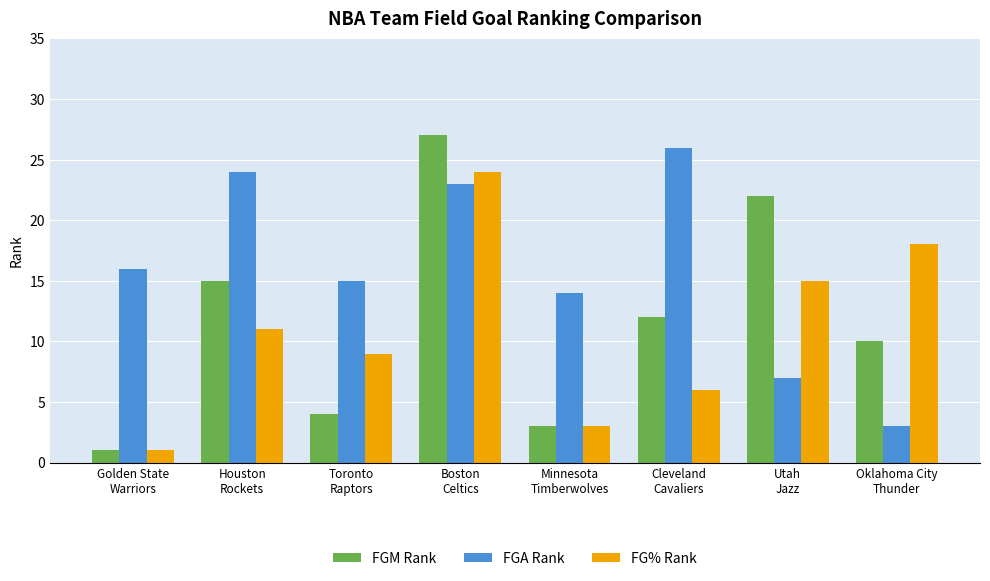

Reading left to right, transcribe all the data shown in this chart.

FGM Rank: Golden State
Warriors=1	Houston
Rockets=15	Toronto
Raptors=4	Boston
Celtics=27	Minnesota
Timberwolves=3	Cleveland
Cavaliers=12	Utah
Jazz=22	Oklahoma City
Thunder=10
FGA Rank: Golden State
Warriors=16	Houston
Rockets=24	Toronto
Raptors=15	Boston
Celtics=23	Minnesota
Timberwolves=14	Cleveland
Cavaliers=26	Utah
Jazz=7	Oklahoma City
Thunder=3
FG% Rank: Golden State
Warriors=1	Houston
Rockets=11	Toronto
Raptors=9	Boston
Celtics=24	Minnesota
Timberwolves=3	Cleveland
Cavaliers=6	Utah
Jazz=15	Oklahoma City
Thunder=18